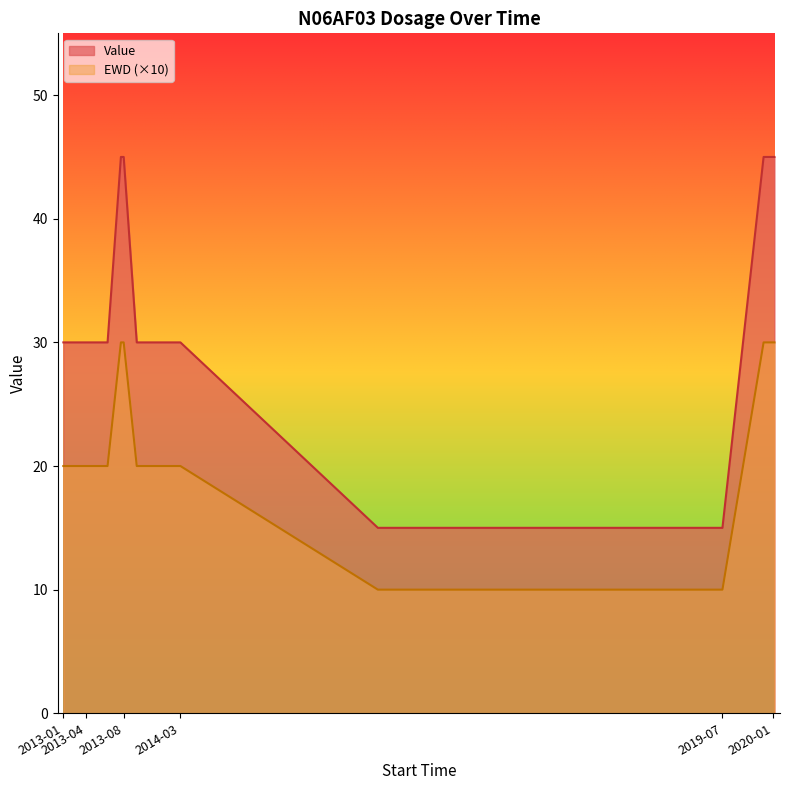

Which series changed the most between 2013-01-16 and 2013-04-08?

Value